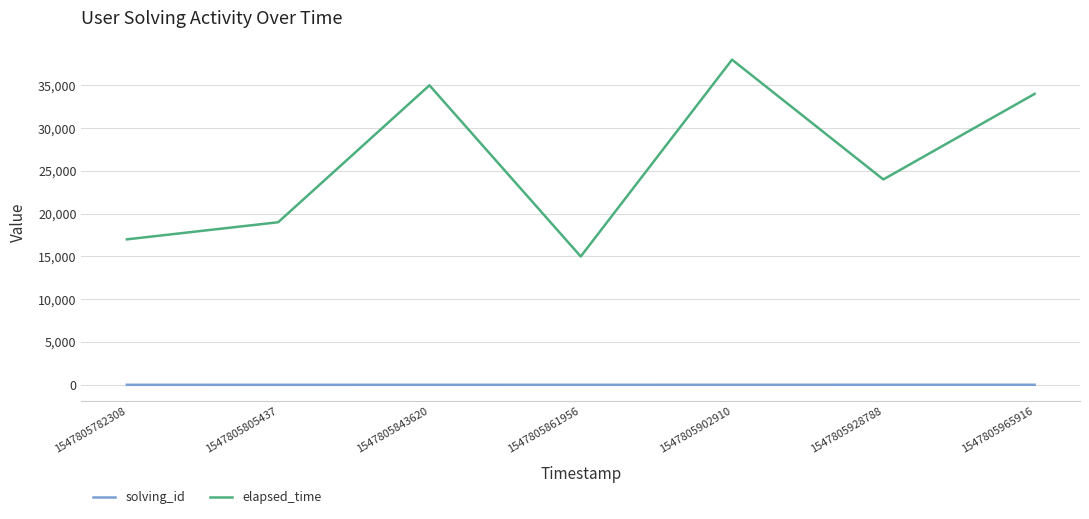

What is the minimum value for elapsed_time?

15000